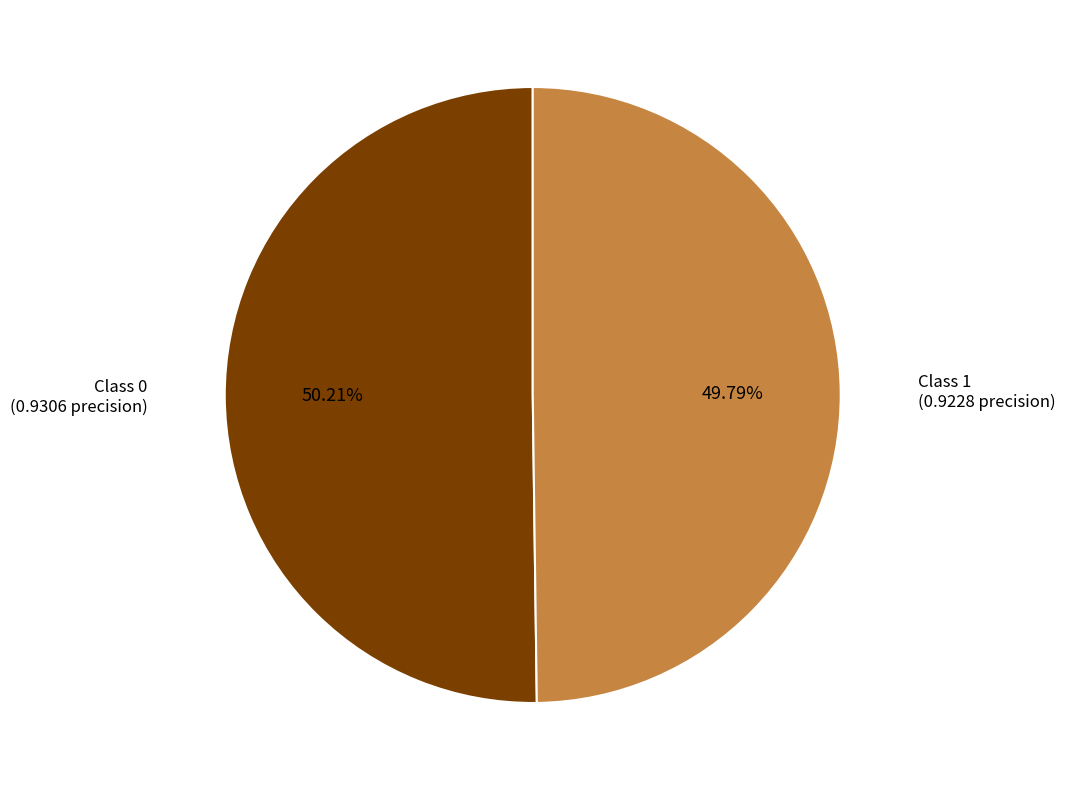

Is there a majority slice in this chart?

Yes